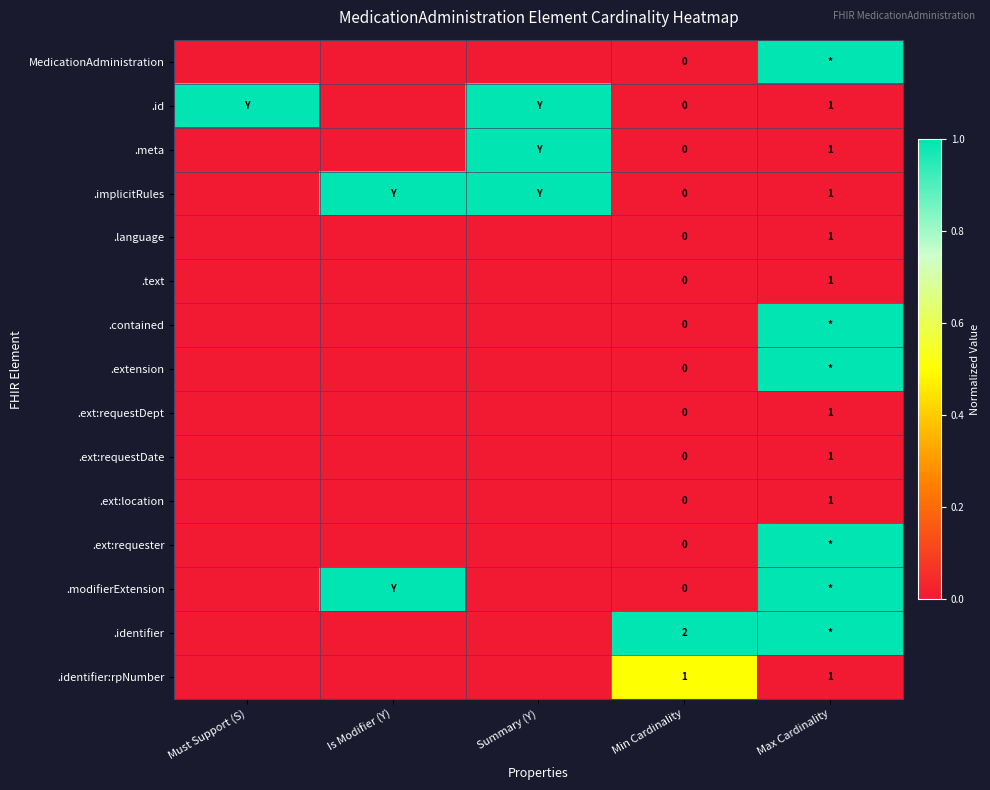

At which category does the chart reach its peak across all series?

Max Cardinality